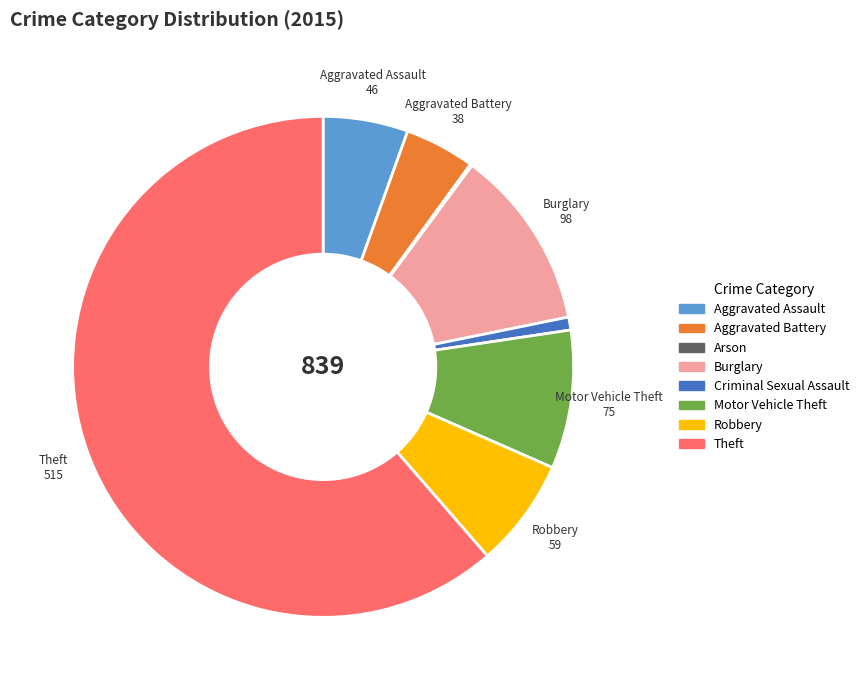

Which has a higher value, Criminal Sexual Assault or Motor Vehicle Theft?

Motor Vehicle Theft